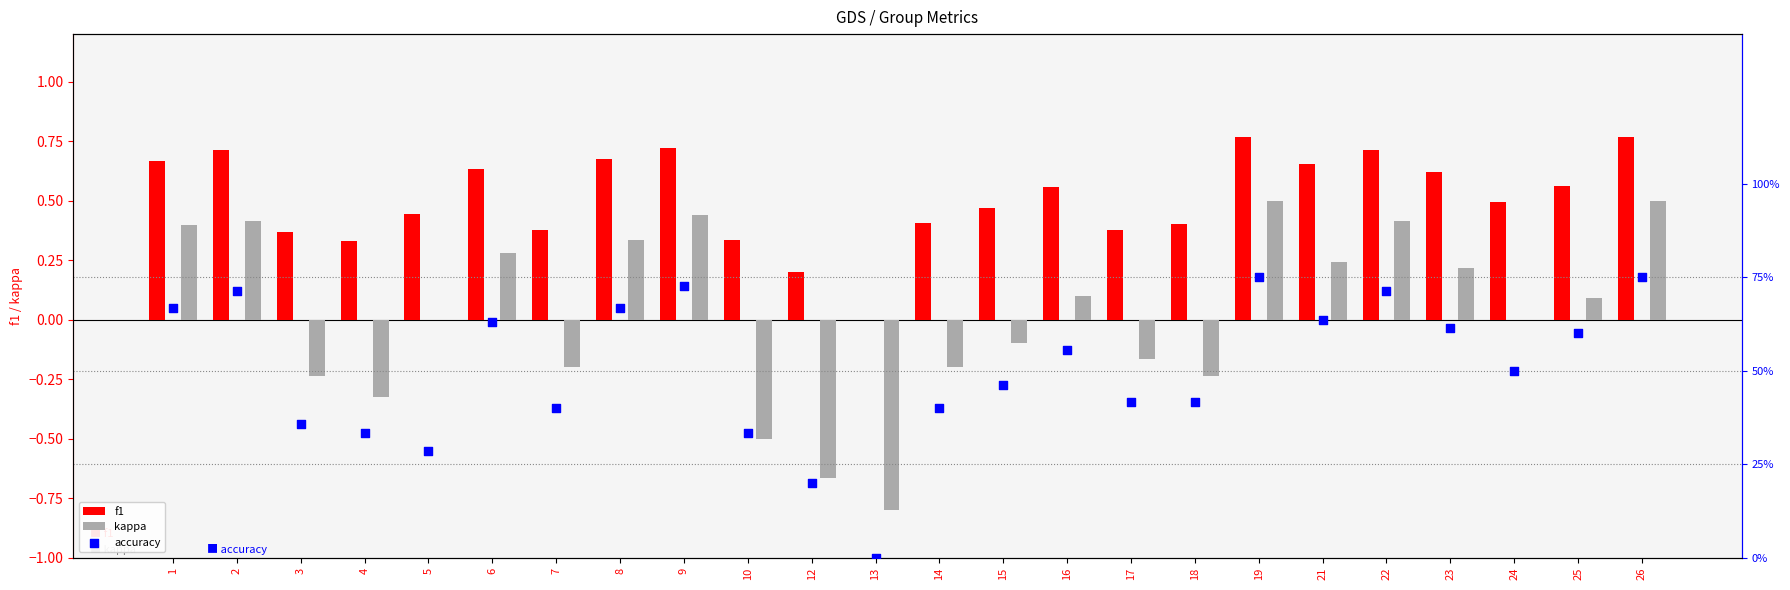

Which series has the largest total across all categories?

f1